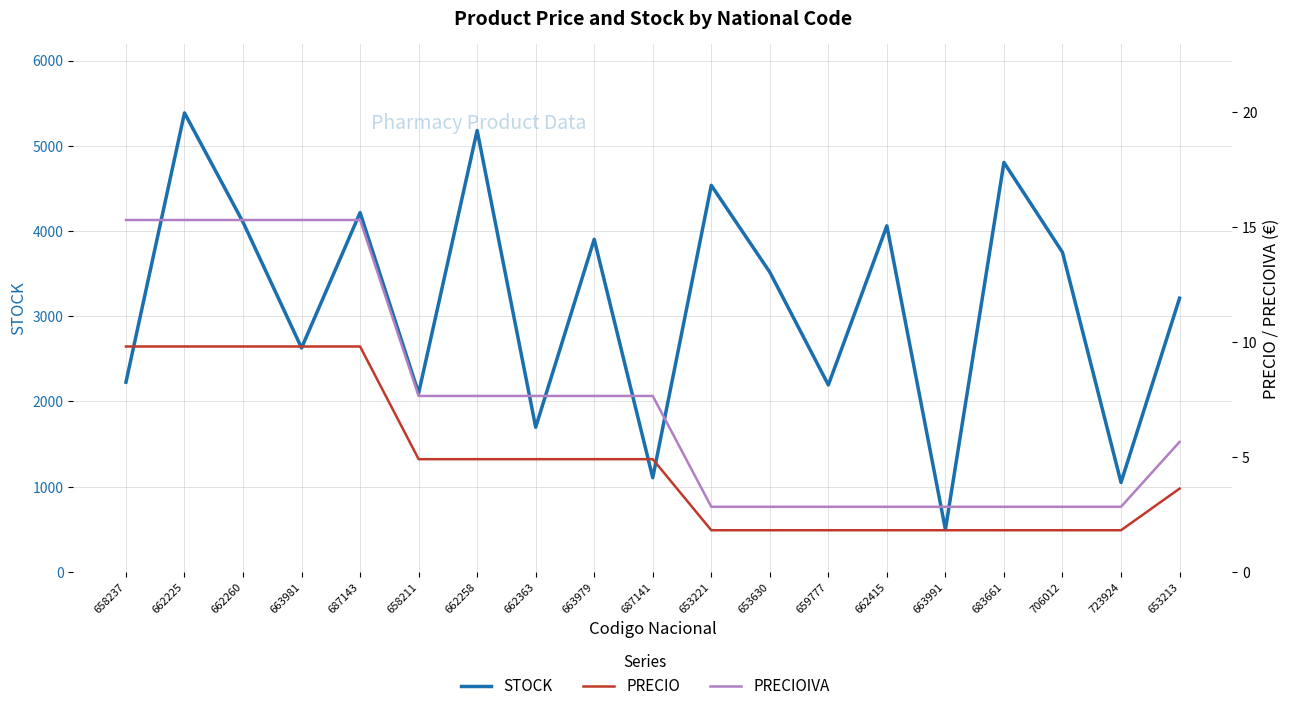

True or false: PRECIOIVA has a value of 12.7 at 687141.

False